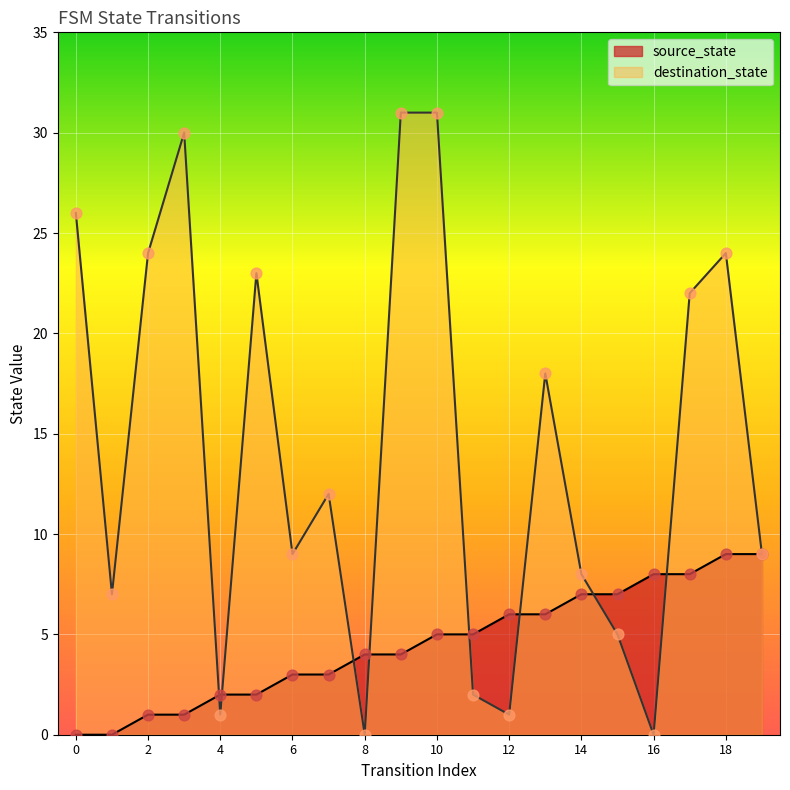

At how many categories does at least one series exceed 1?

20